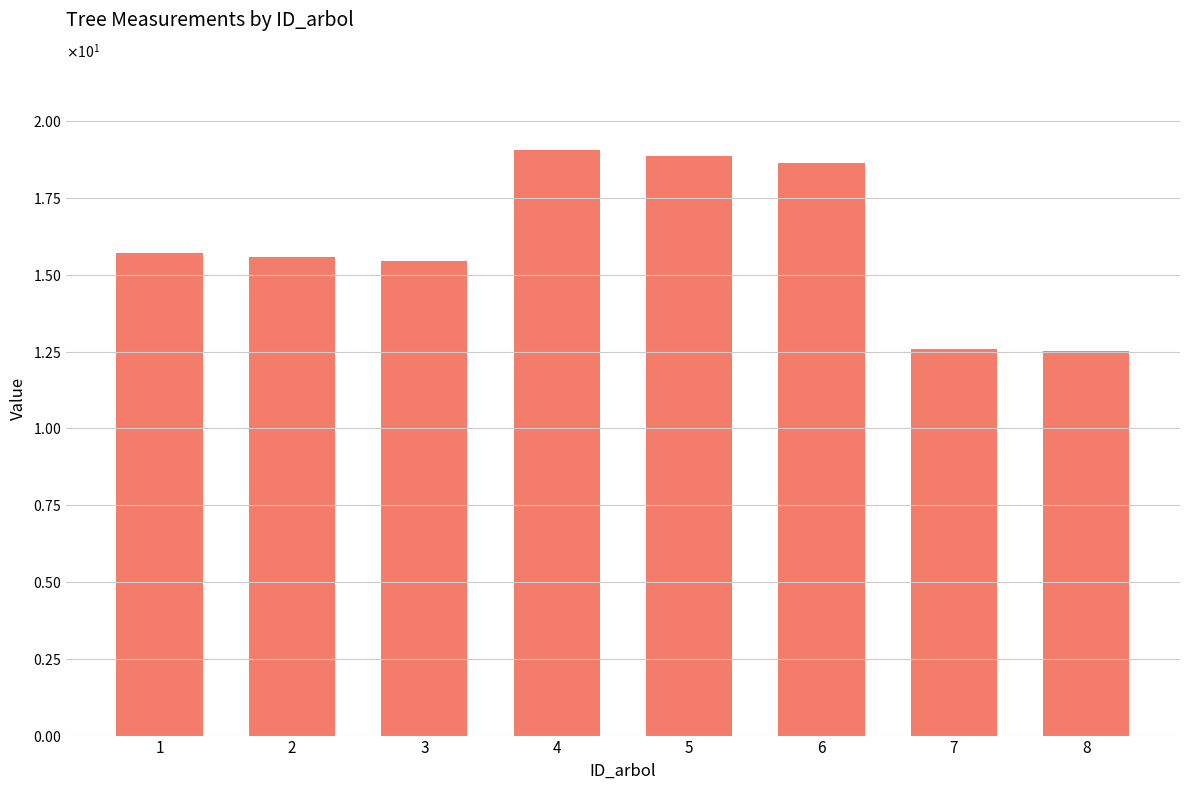

Does the chart contain any negative values?

No